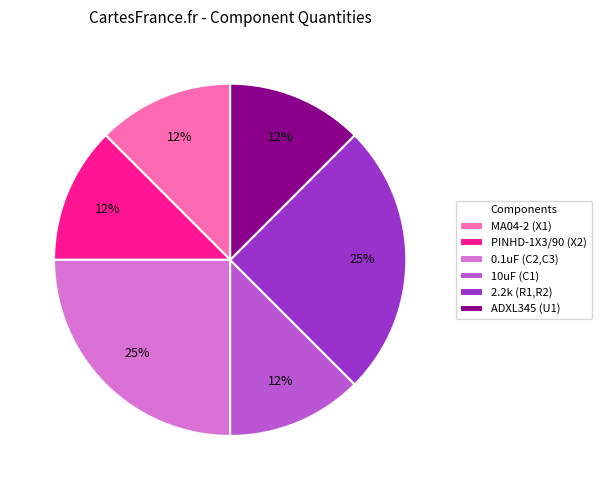

Do PINHD-1X3/90 (X2) and 2.2k (R1,R2) together represent more than half of the pie?

No